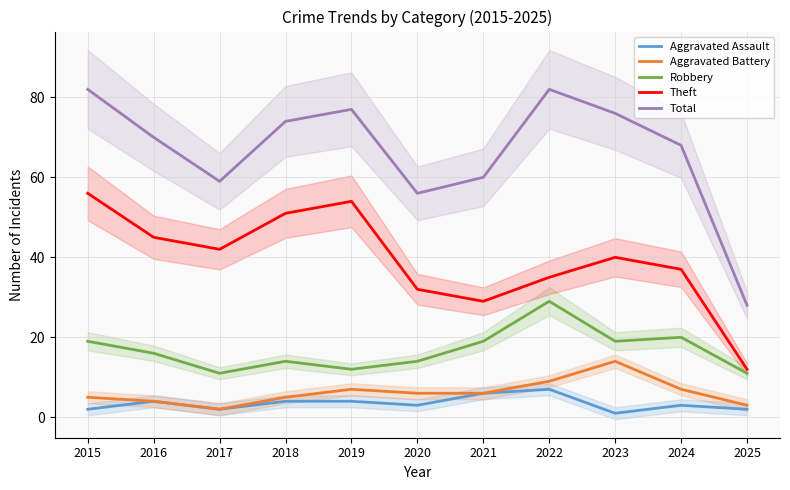

At which label does Robbery first exceed 16?

2015